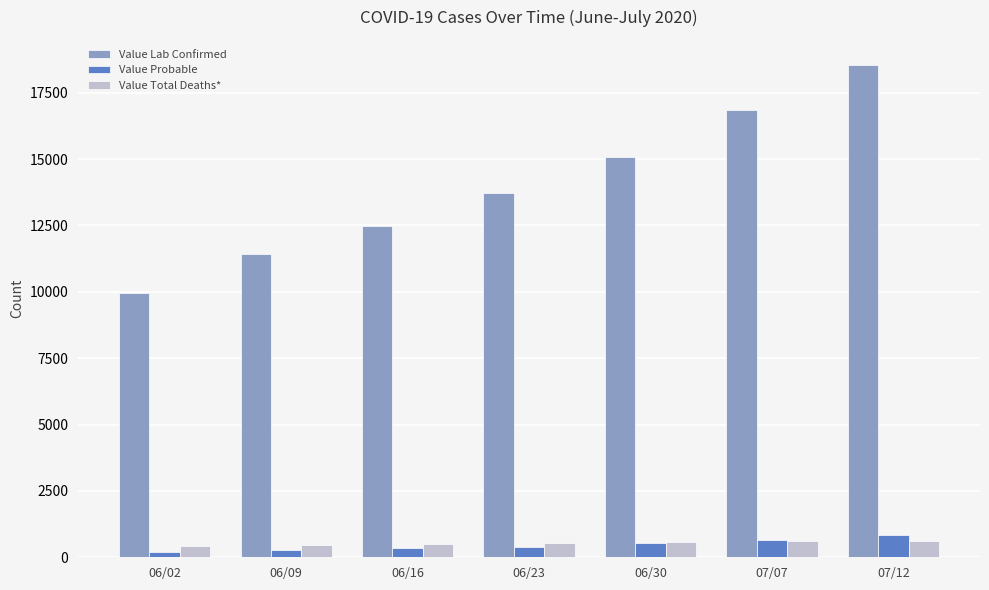

What position from the left is 06/30?

5